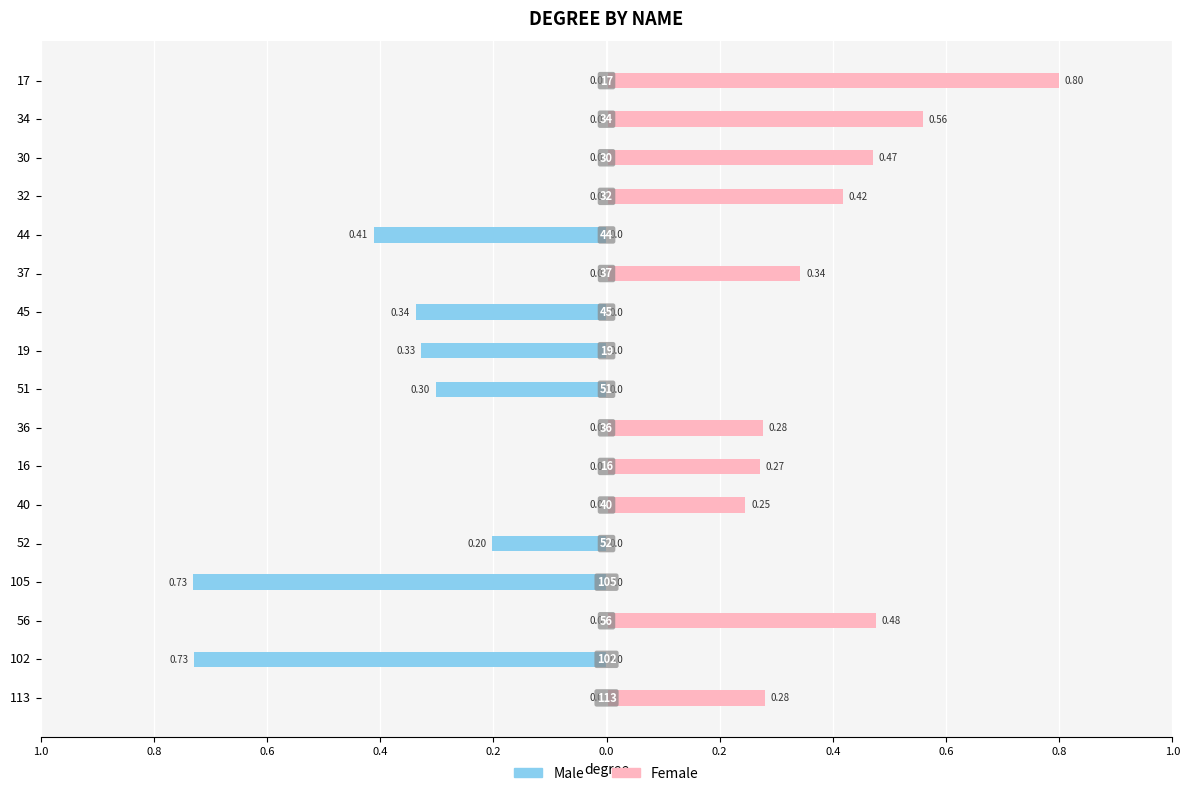

What is the lowest value of the Male series?

-0.7